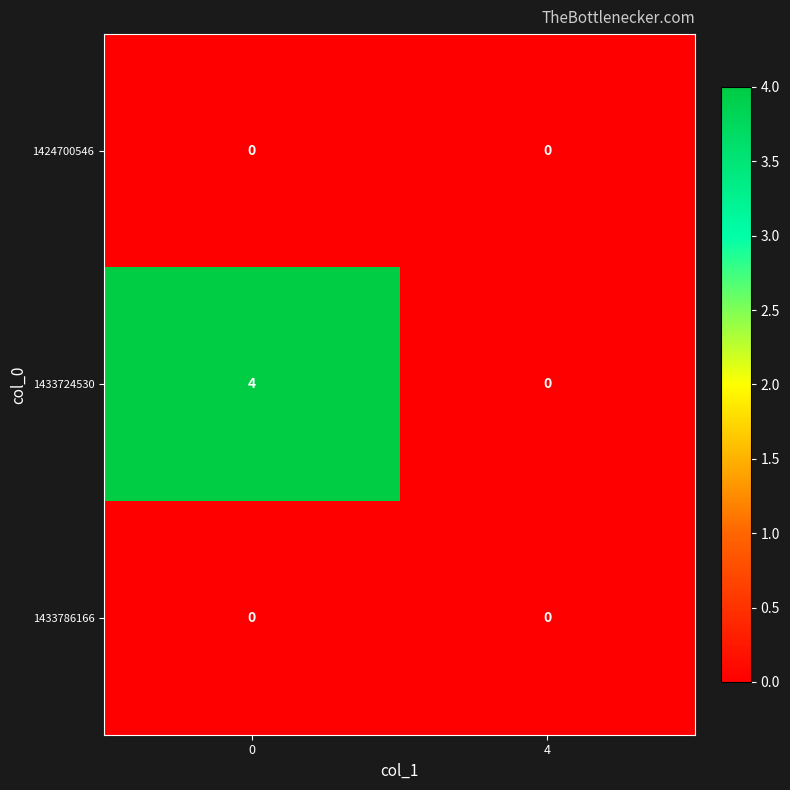

Reading left to right, list all the values displayed in this chart.

1424700546: 0	0
1433724530: 4	0
1433786166: 0	0